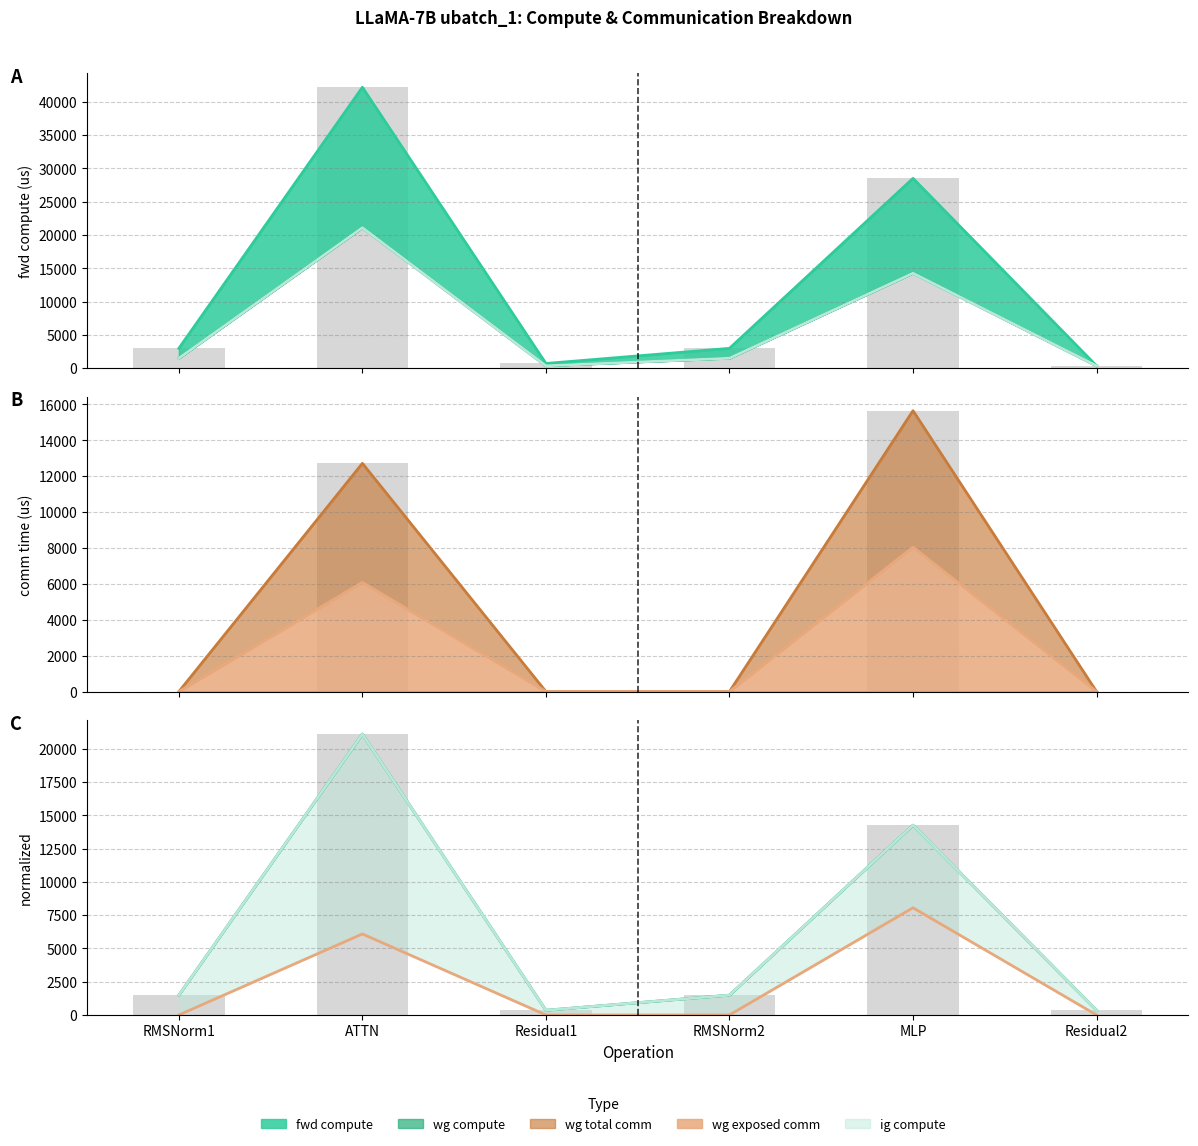

Which has a higher value, Residual2 or RMSNorm1?

RMSNorm1